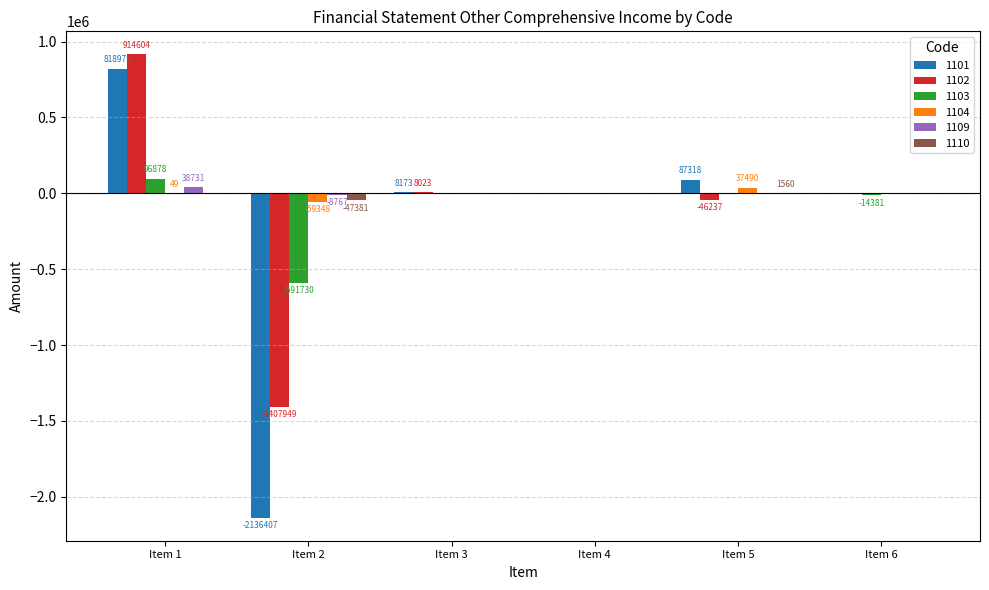

What is the highest value of the 1101 series?

818972